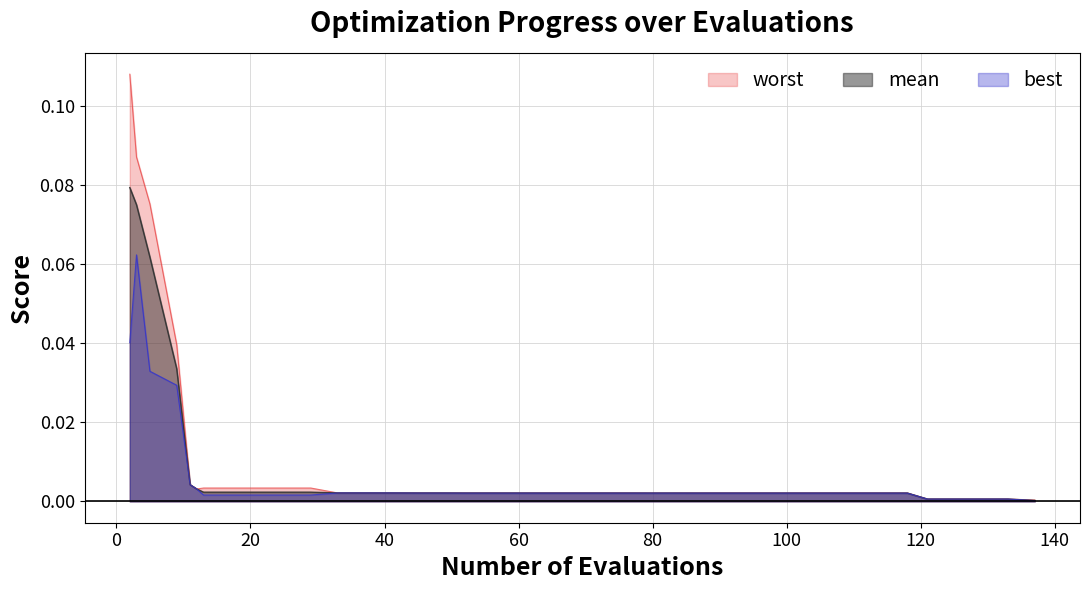

True or false: mean and best intersect in this chart.

False